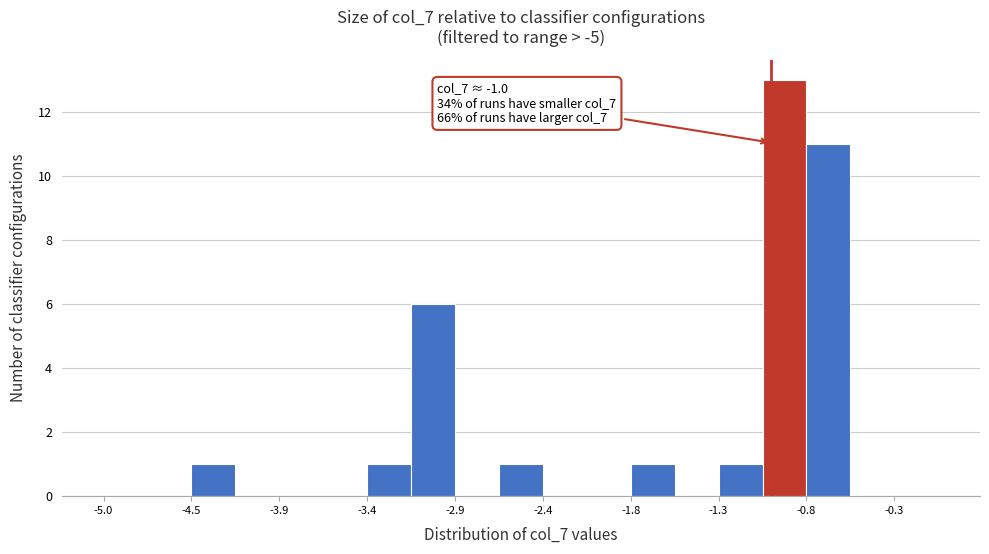

Read against the x-axis, roughly where is the centre of the tallest bar?

-0.9